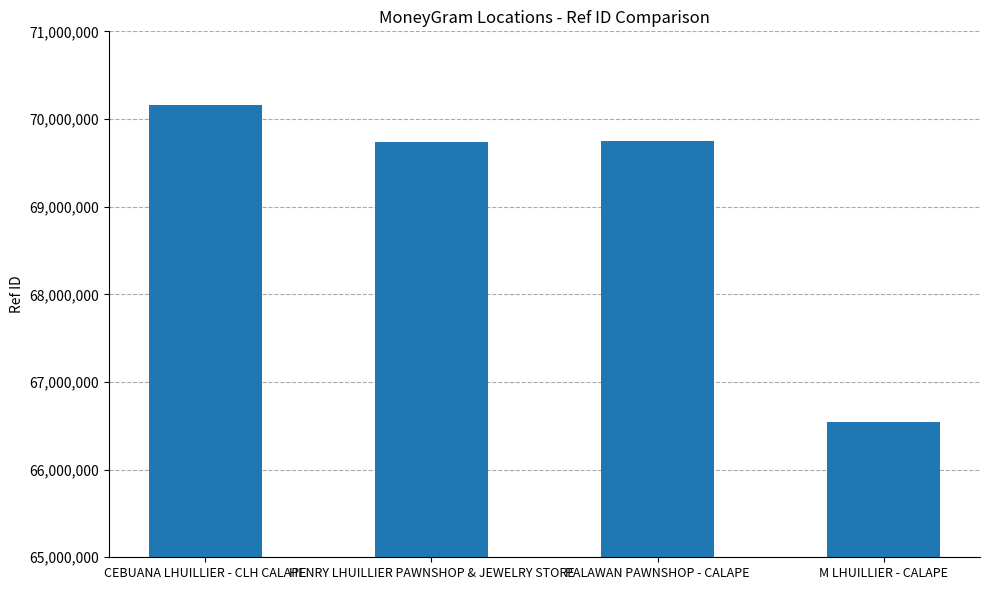

What is the difference between the maximum and minimum values?

3611608